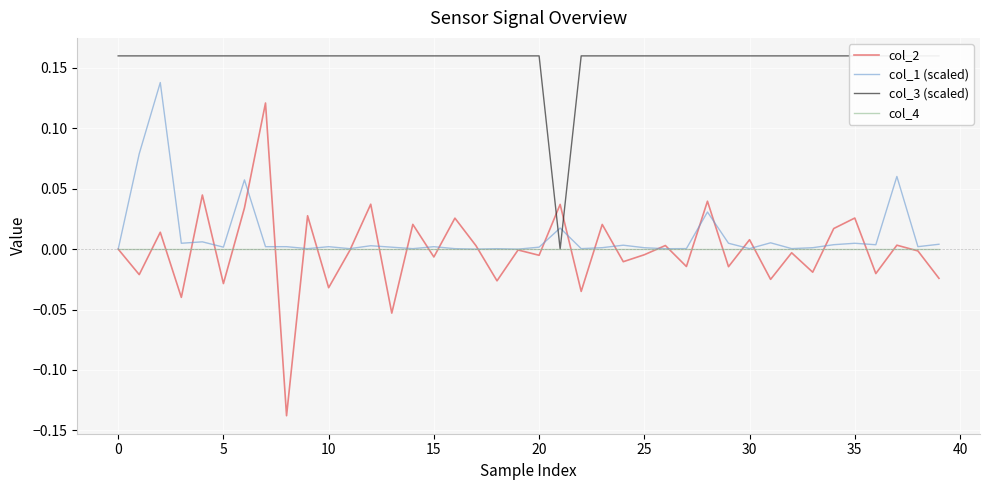

At how many categories does at least one series exceed 0?

40